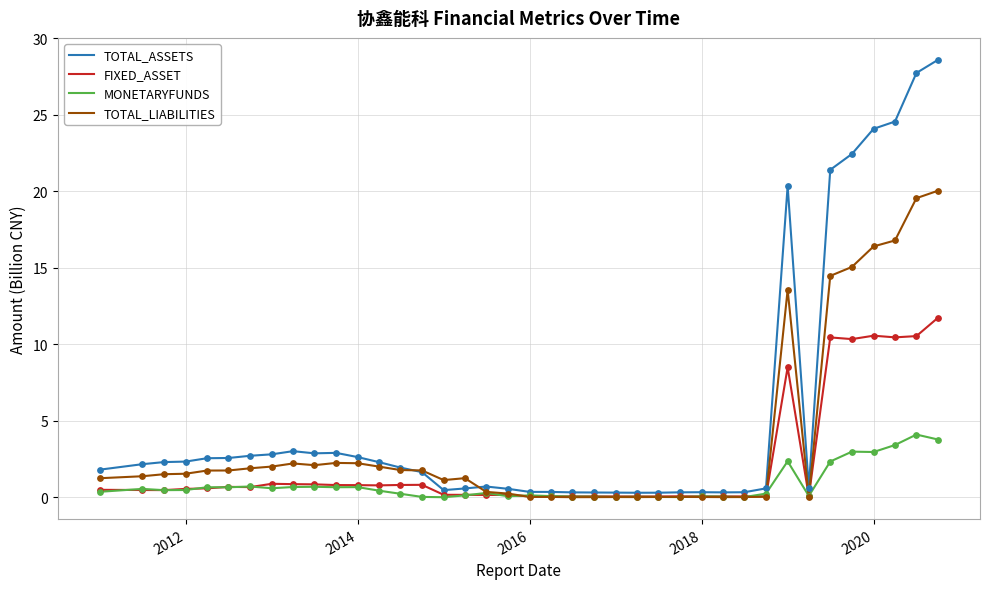

Which series has the largest range (max minus min)?

TOTAL_ASSETS